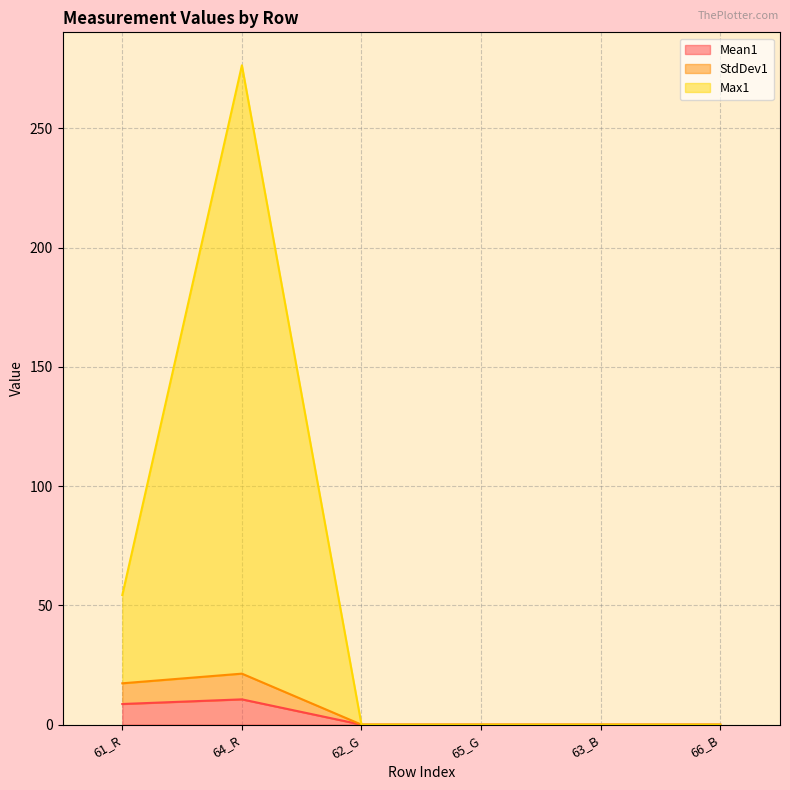

At 65_G, list the series in order from largest to smallest.

Mean1, StdDev1, Max1